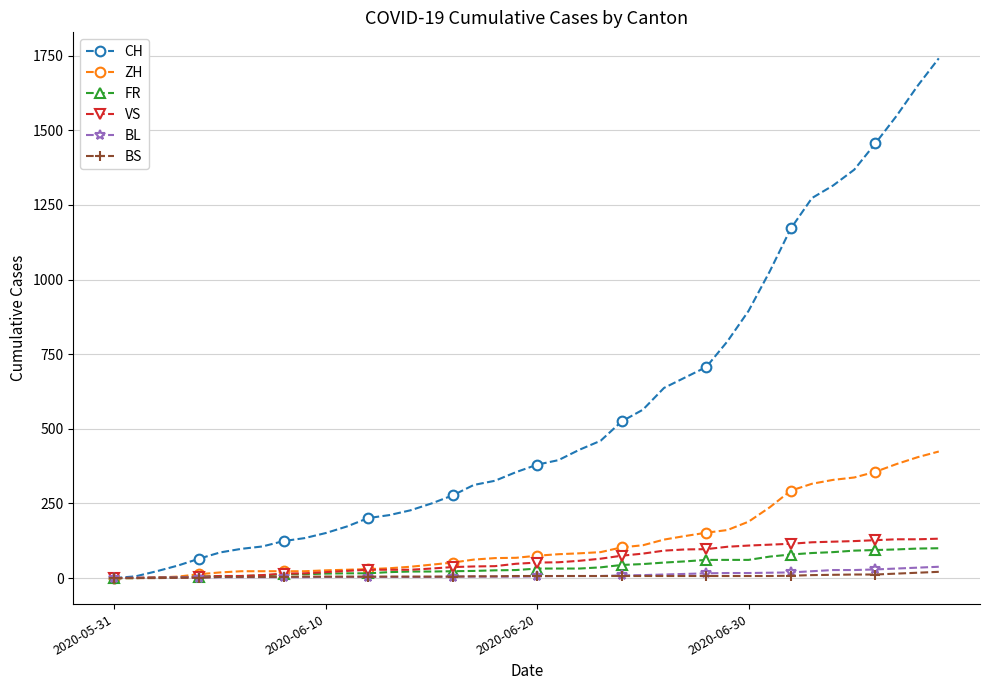

What is the greatest value displayed?

1741